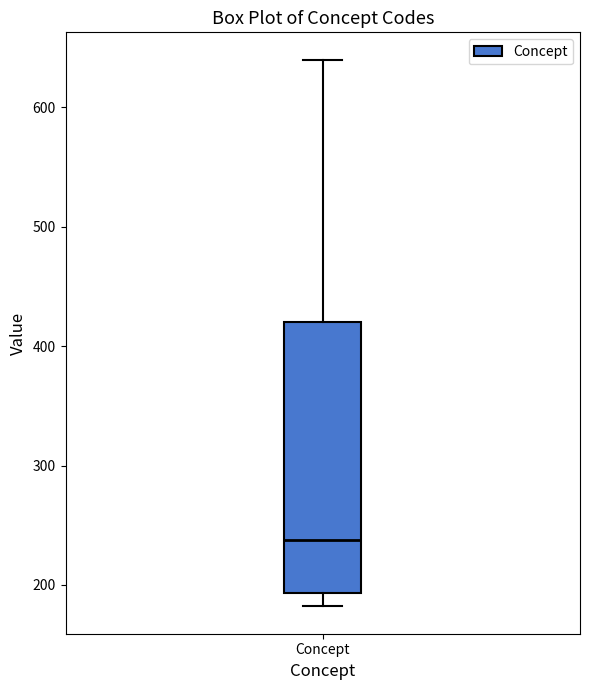

Read this box plot against the y-axis: the position of the median line, the range covered by the box, and the ends of both whiskers. The values are not printed on the chart, so give them approximately, as read against the axis.

median 240, box 190 to 420, whiskers 180 to 640